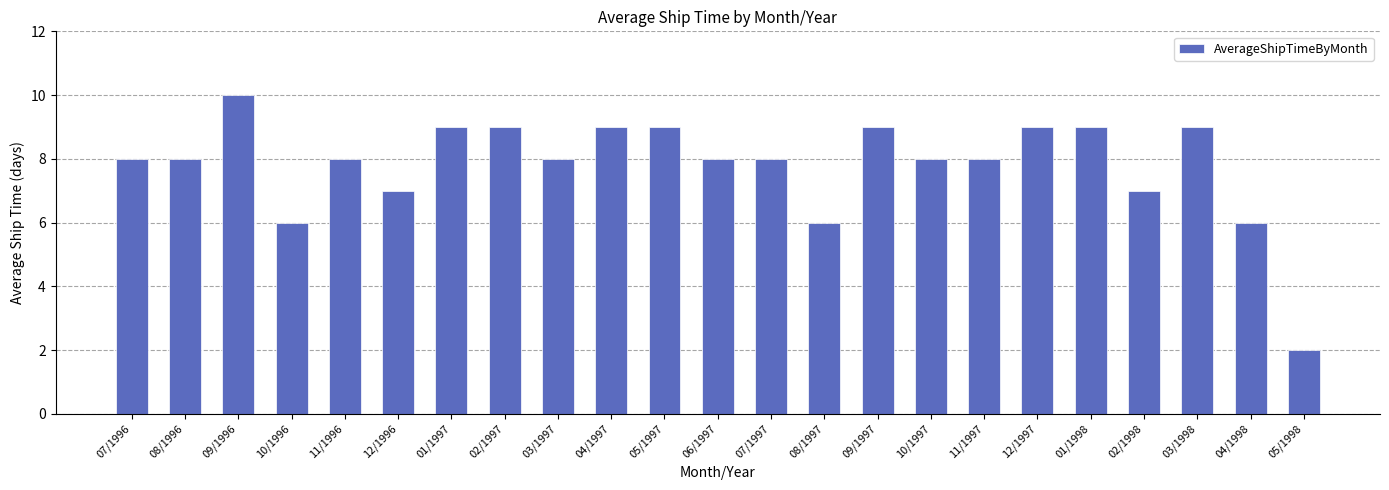

How many data points does each series have?

23